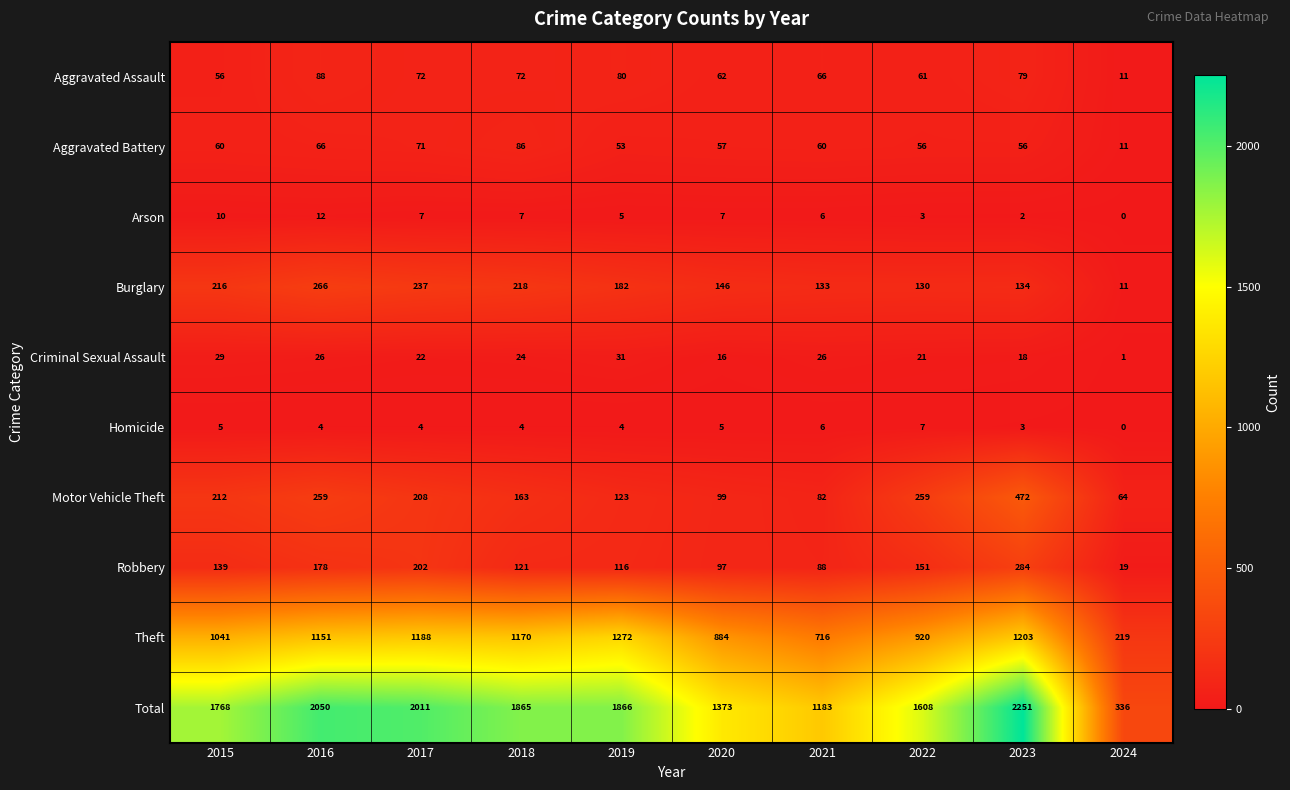

What value does the Burglary series have at 2015?

216